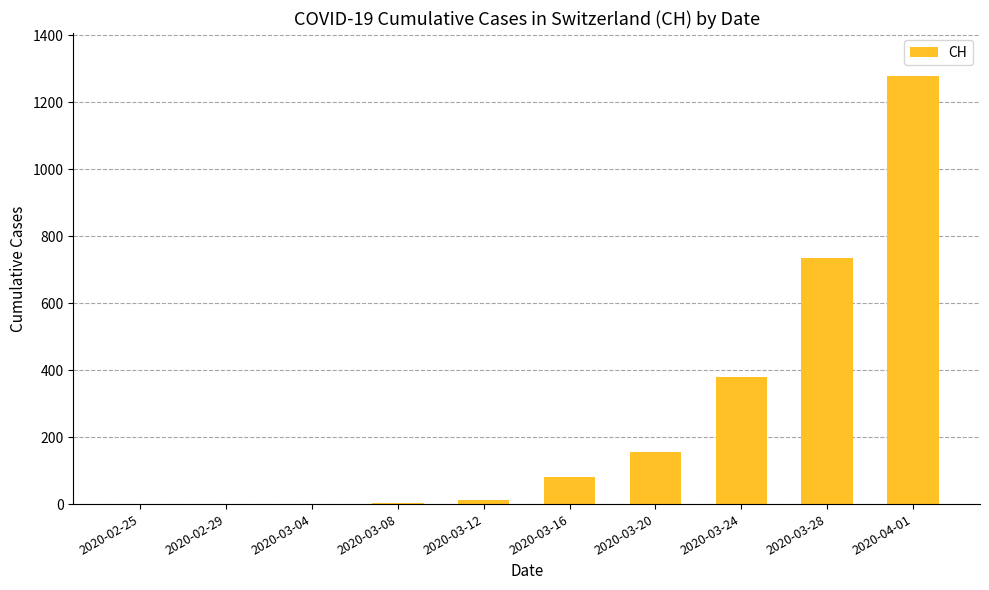

The chart shows a value of 192 at 2020-03-28. True or false?

False